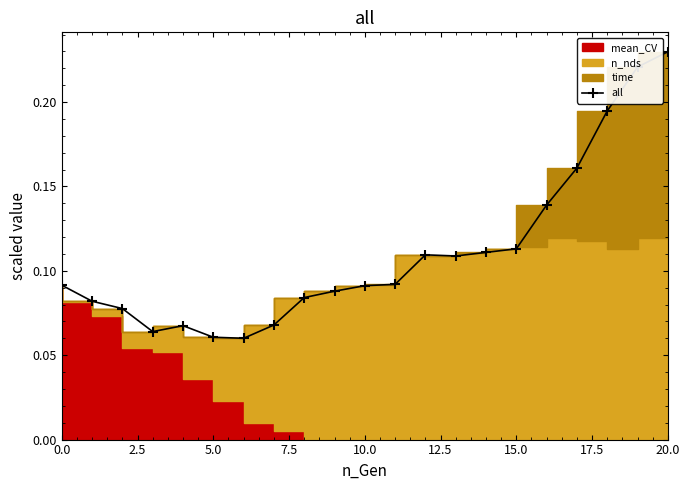

Reading left to right, list all the values displayed in this chart.

0.1	0.1	0.1	0.1	0.1	0.1	0.1	0.1	0.1	0.1	0.1	0.1	0.1	0.1	0.1	0.1	0.1	0.2	0.2	0.2	0.2